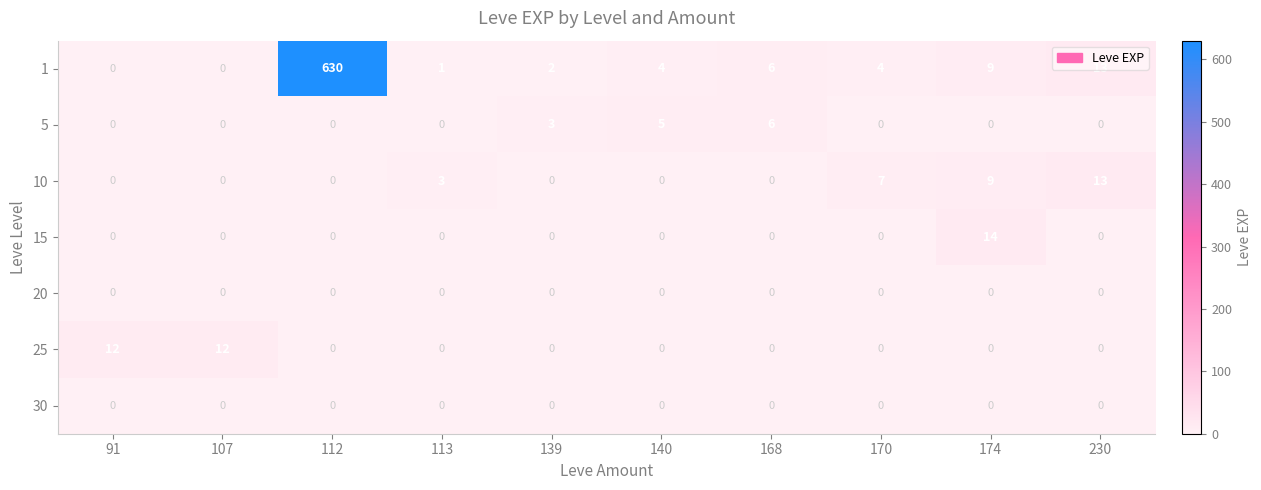

Read the 5 value at 140.

5